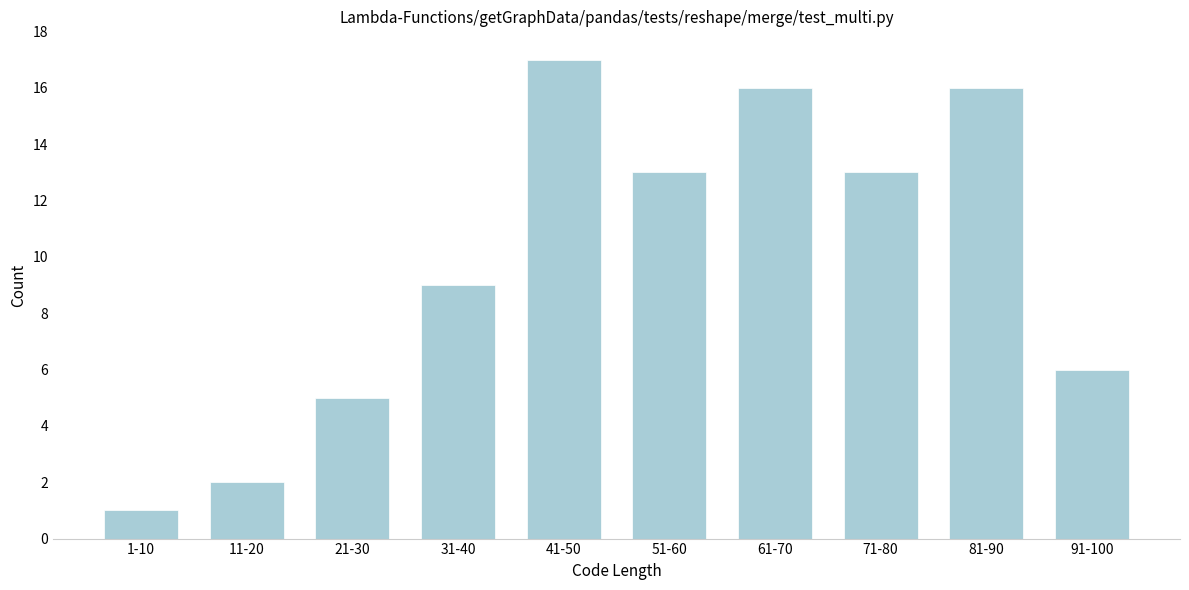

Reading left to right, list all the values displayed in this chart.

1	2	5	9	17	13	16	13	16	6